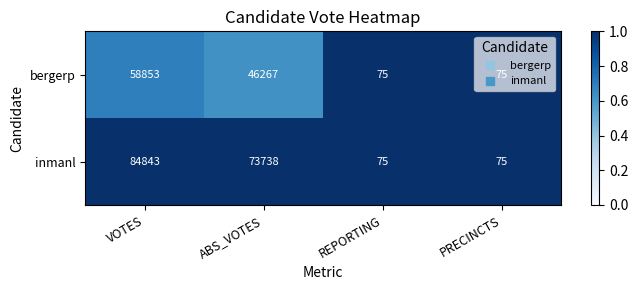

At which category is the sum across all series the highest?

VOTES